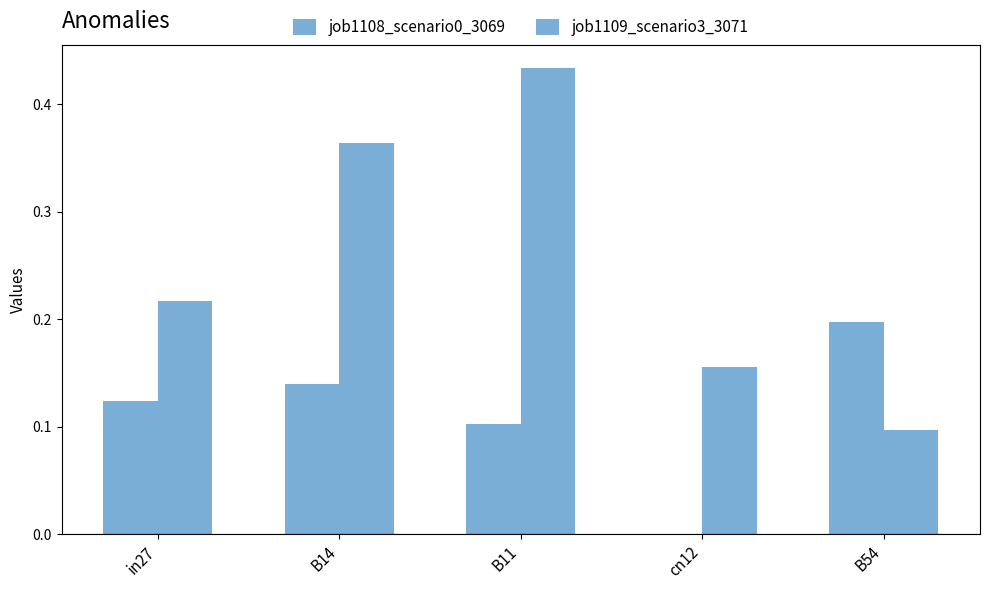

What is the difference between the second highest and minimum values in the job1108_scenario0_3069 series?

0.1